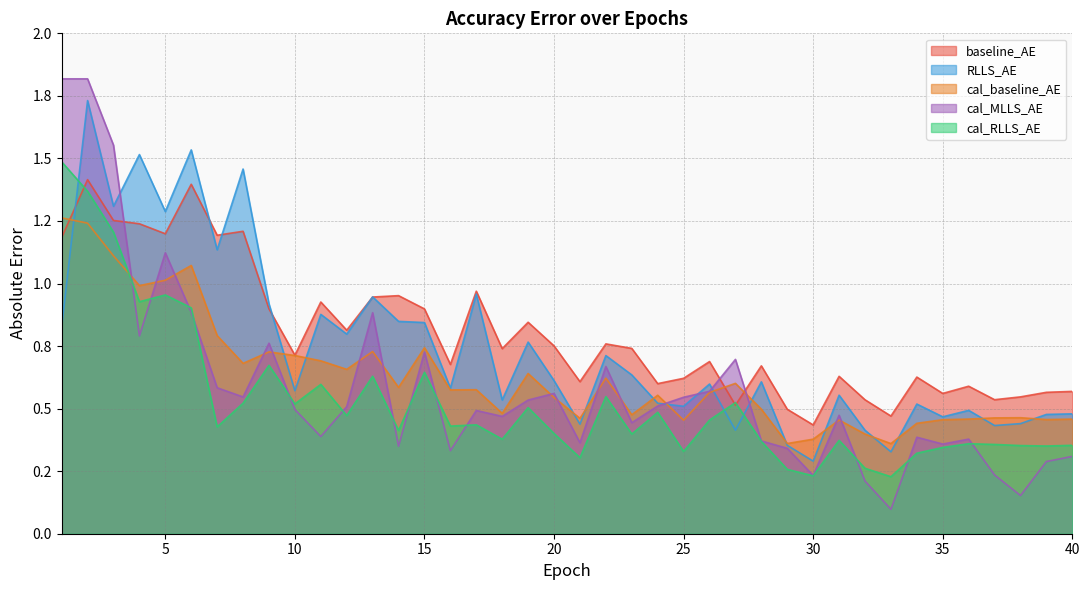

Where do RLLS_AE and cal_RLLS_AE first cross each other?

1 and 2